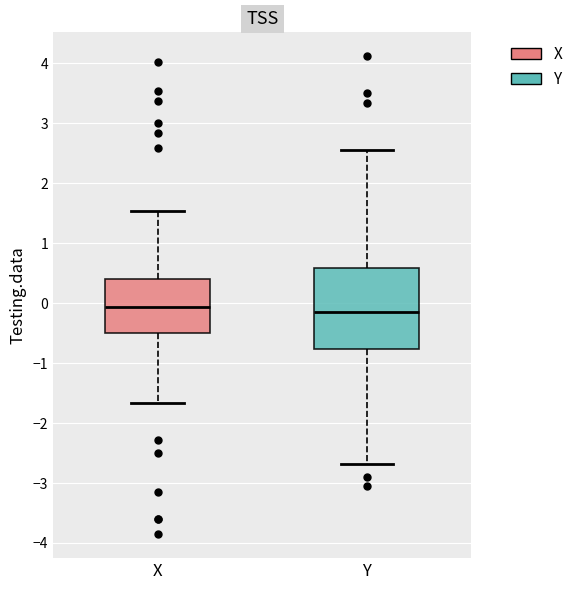

Reading left to right, read every box against the y-axis: the position of its median line, the range the box covers, and the ends of its whiskers. The values are not printed on the chart, so give them approximately, as read against the axis.

X: median -0.1, box -0.5 to 0.4, whiskers -1.7 to 1.5
Y: median -0.1, box -0.8 to 0.6, whiskers -2.7 to 2.6